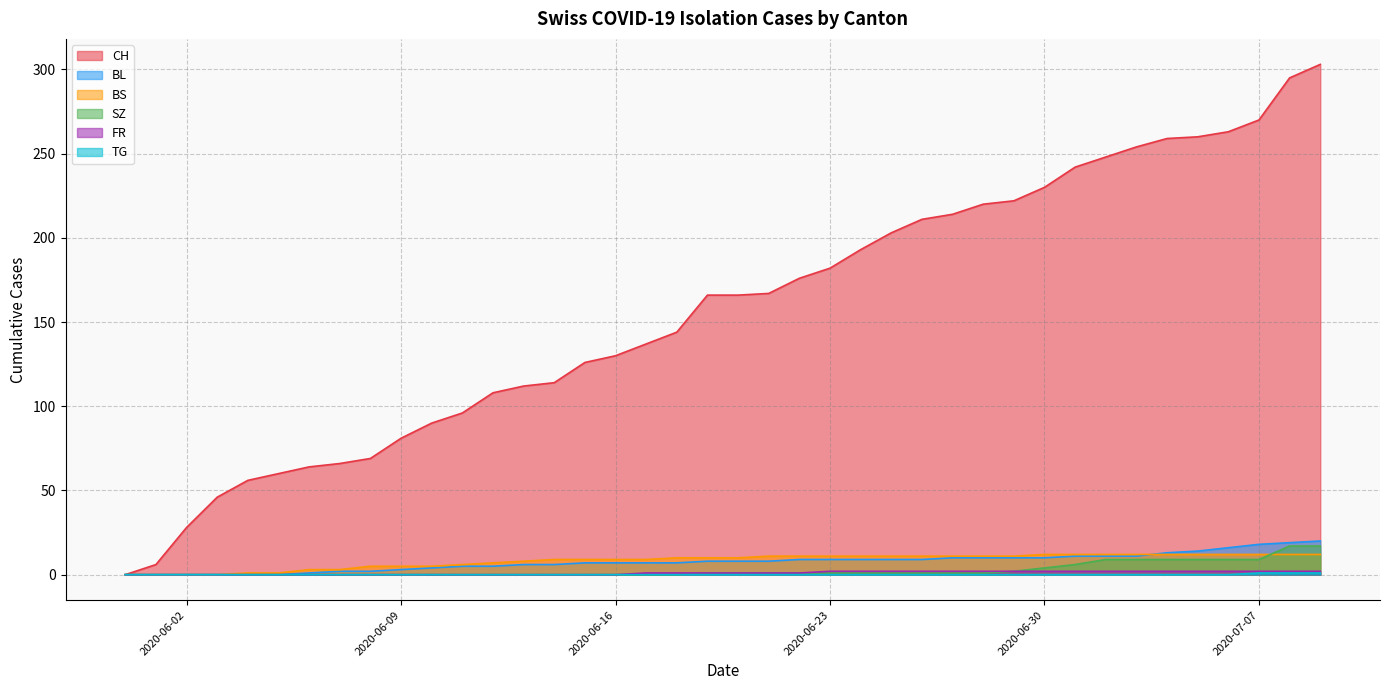

After their last crossing, which series has the higher values: BS or BL?

BL